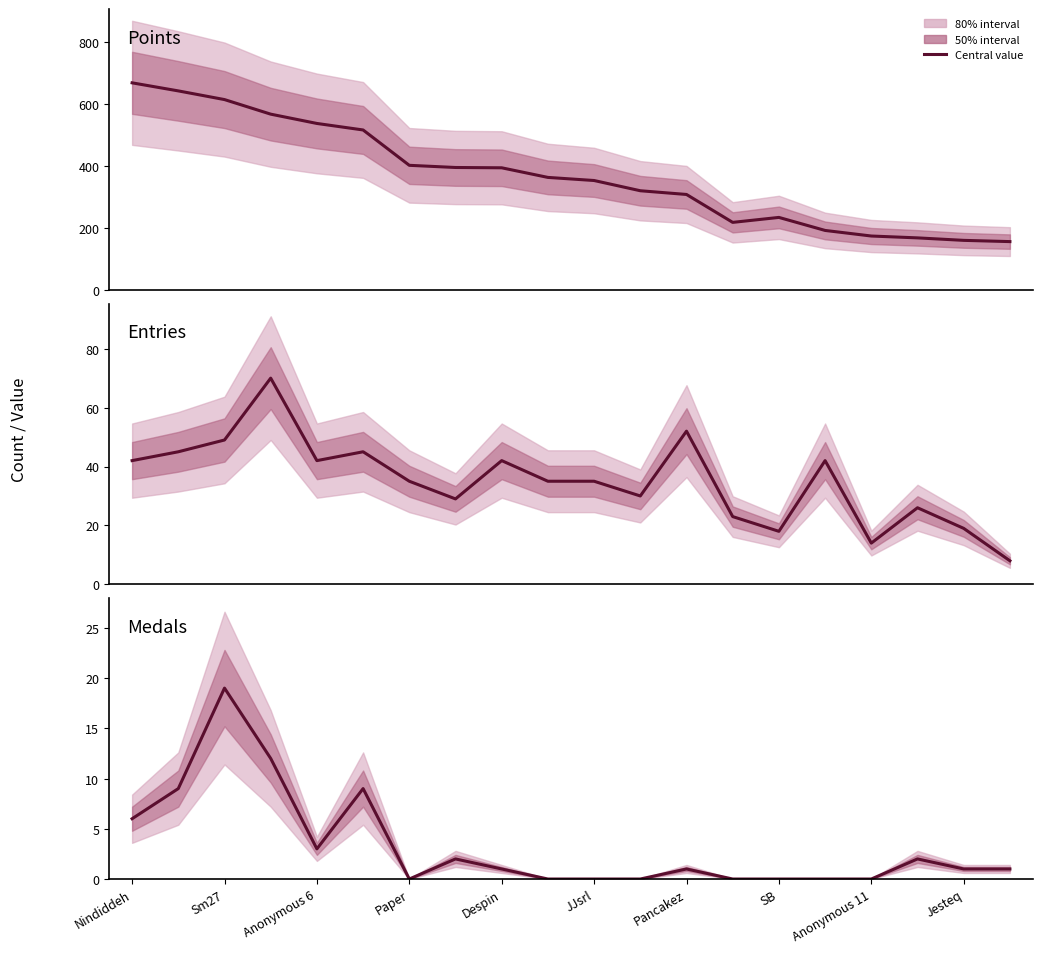

In Entries, how many points are higher than both neighbors (excluding endpoints)?

6